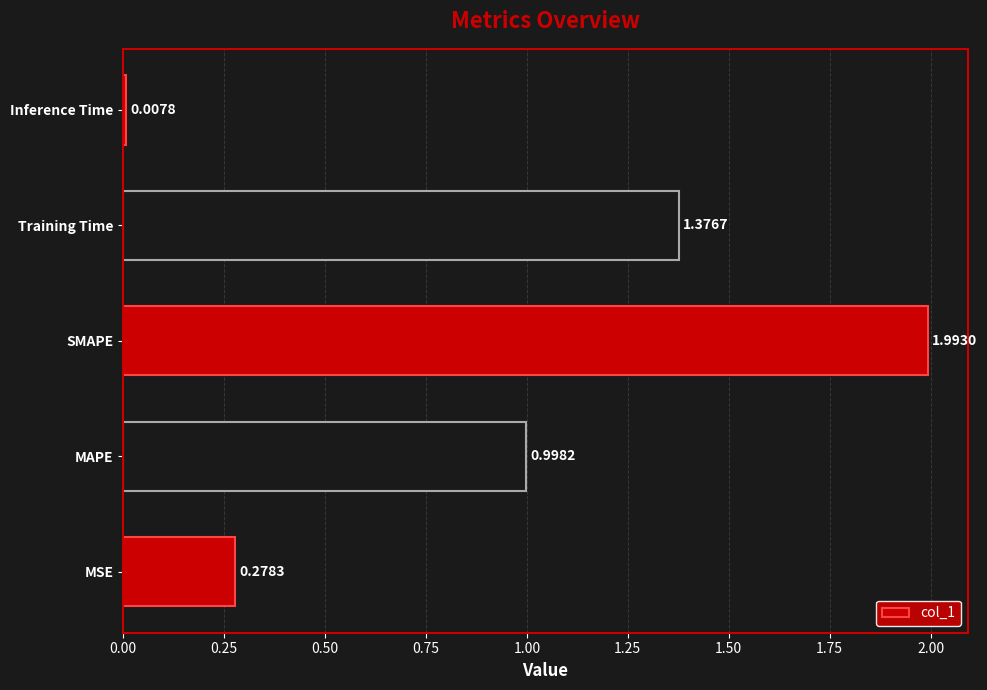

What is the change in value from SMAPE to Training Time?

-0.6